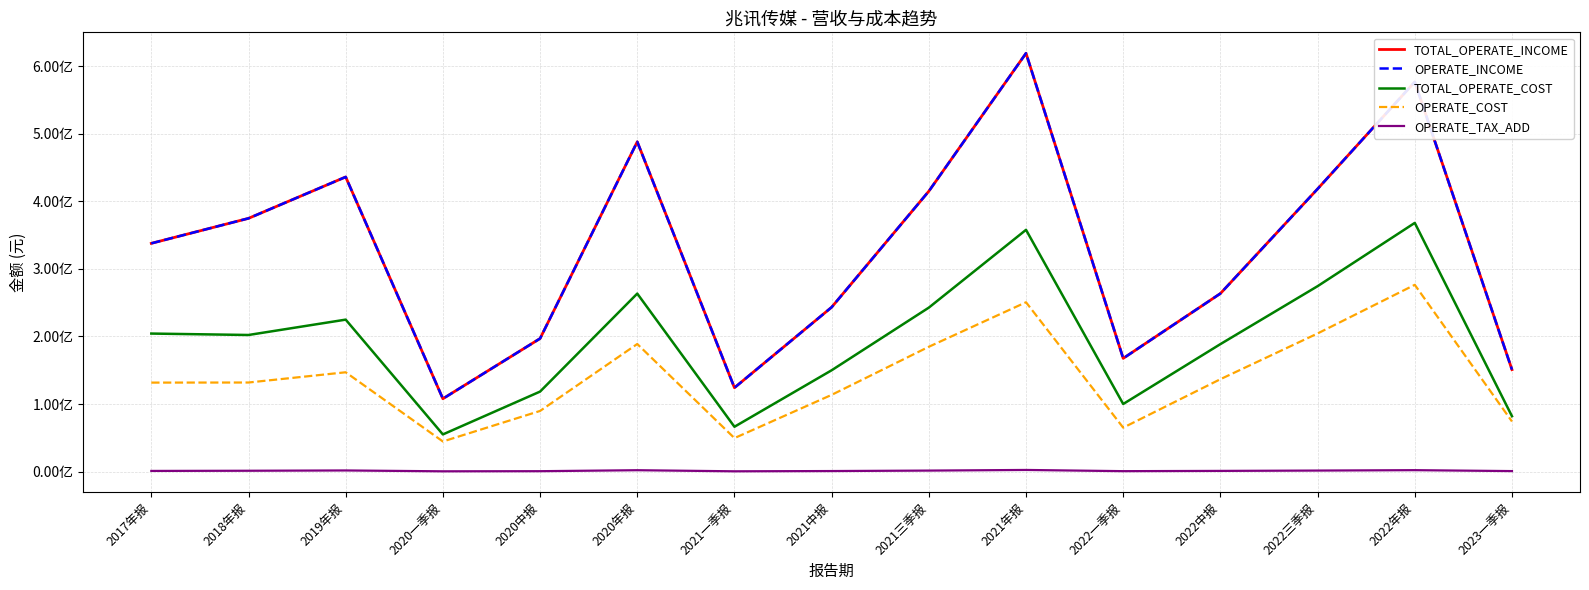

What is the sum of the OPERATE_INCOME values at 2023一季报 and 2021一季报?

275159673.4